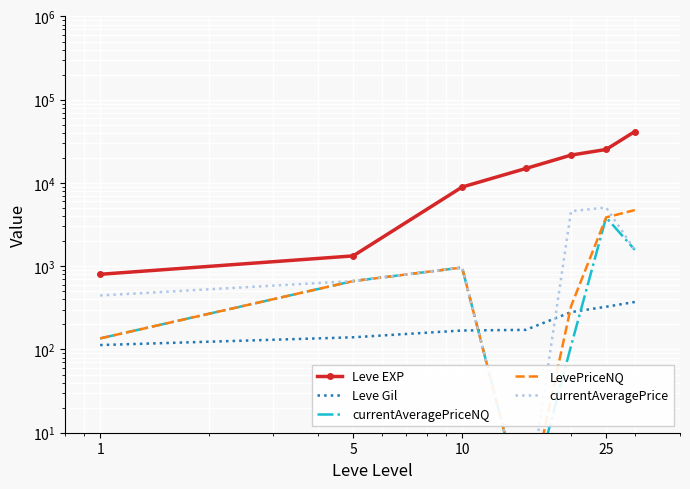

How many interior local valleys does the currentAveragePrice series have?

1